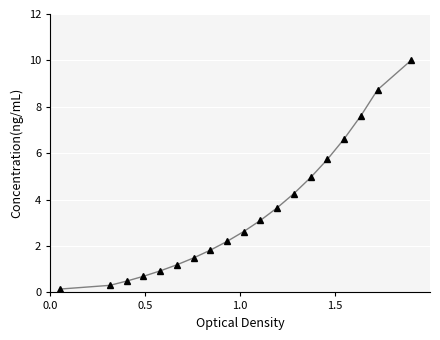

How many series are shown in this chart?

1